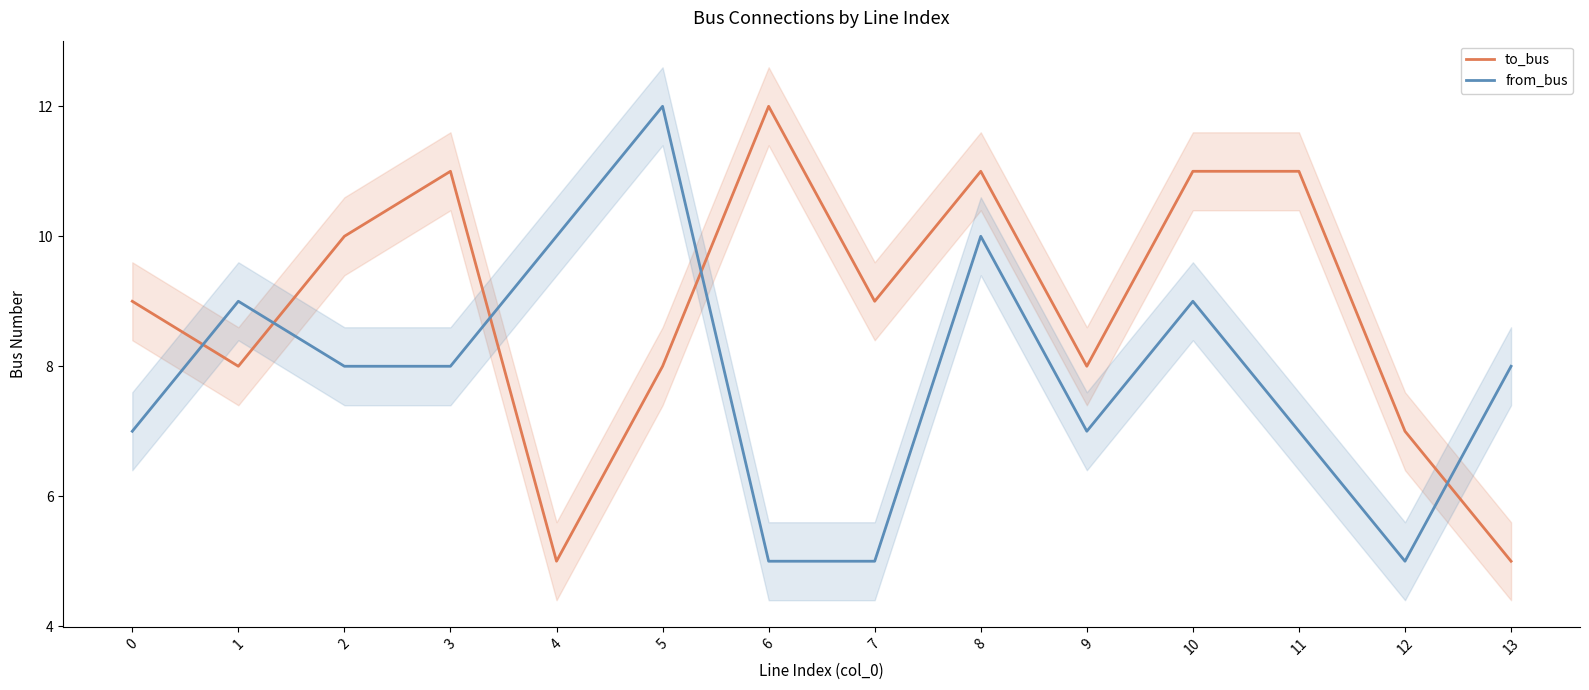

Is this an area chart (filled region under the line)?

No